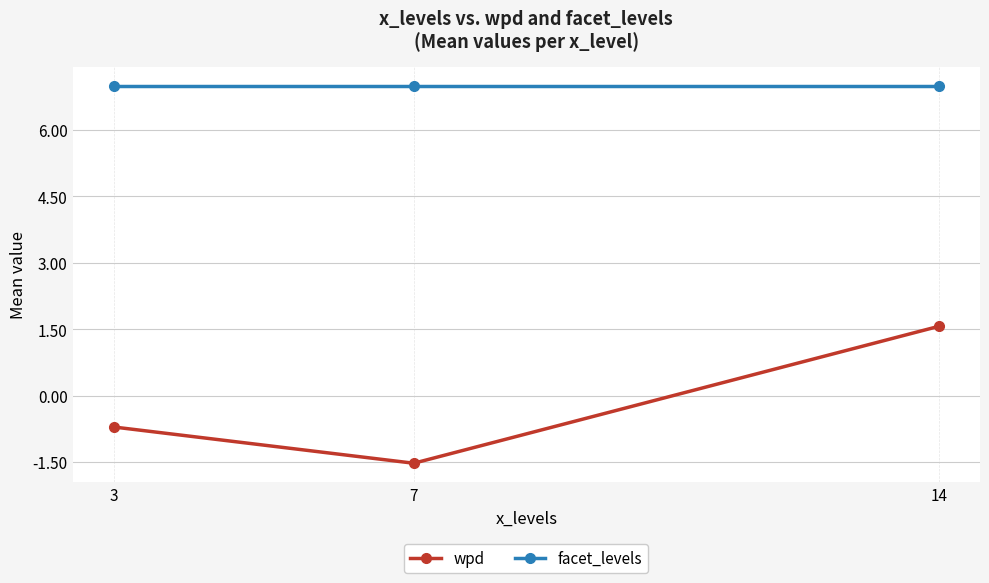

At which category is the sum across all series the highest?

14